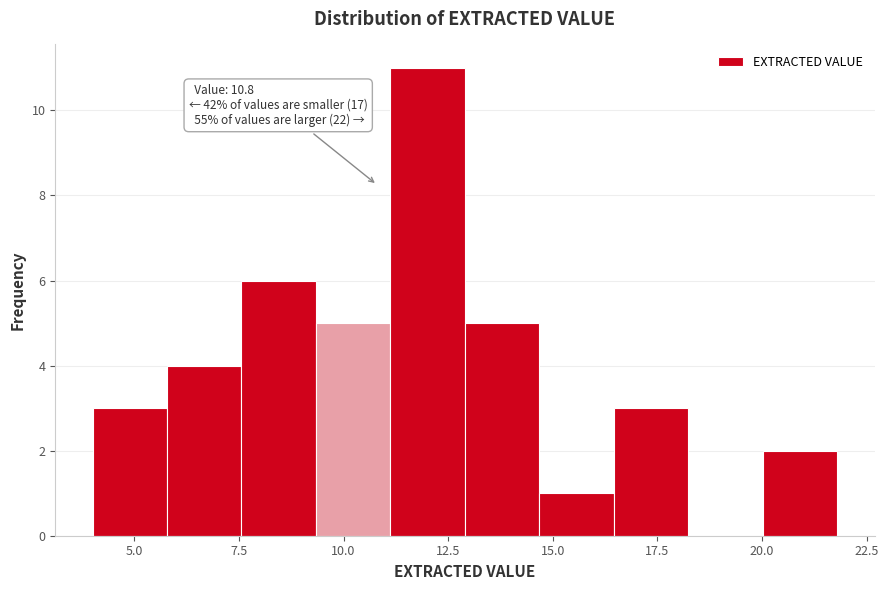

Read against the x-axis, roughly where is the centre of the tallest bar?

12.0